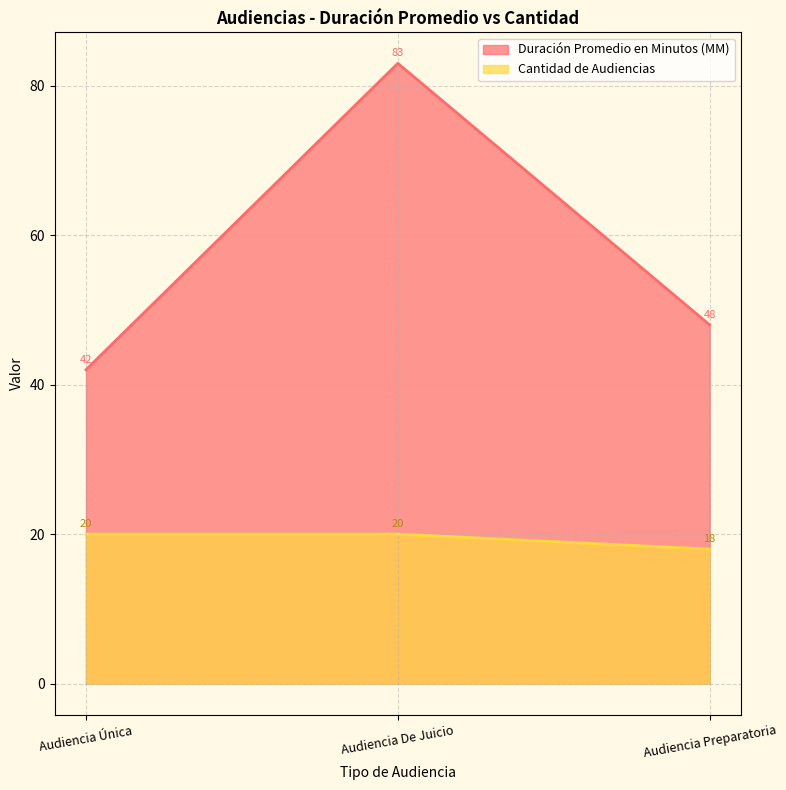

How many values in the Duración Promedio en Minutos (MM) series are below 48?

1